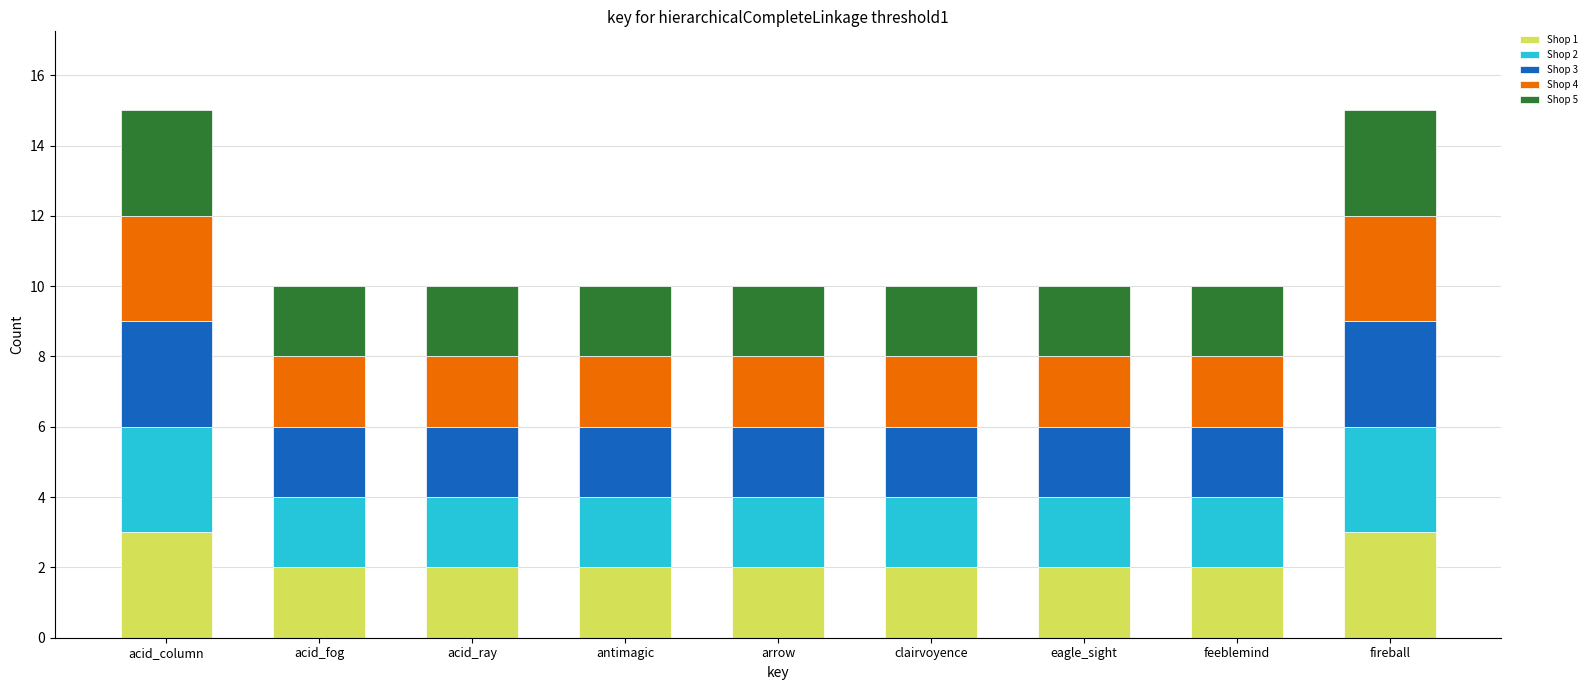

What is the total value across all series at acid_fog?

10